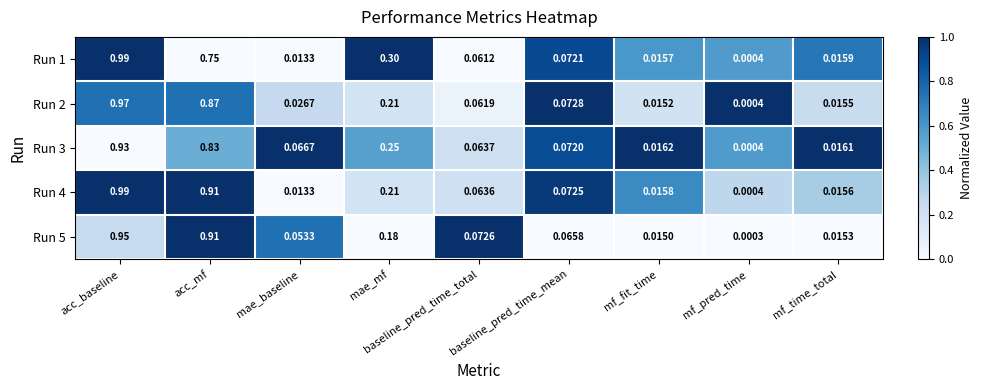

What is the total value across all series at baseline_pred_time_mean?

0.4